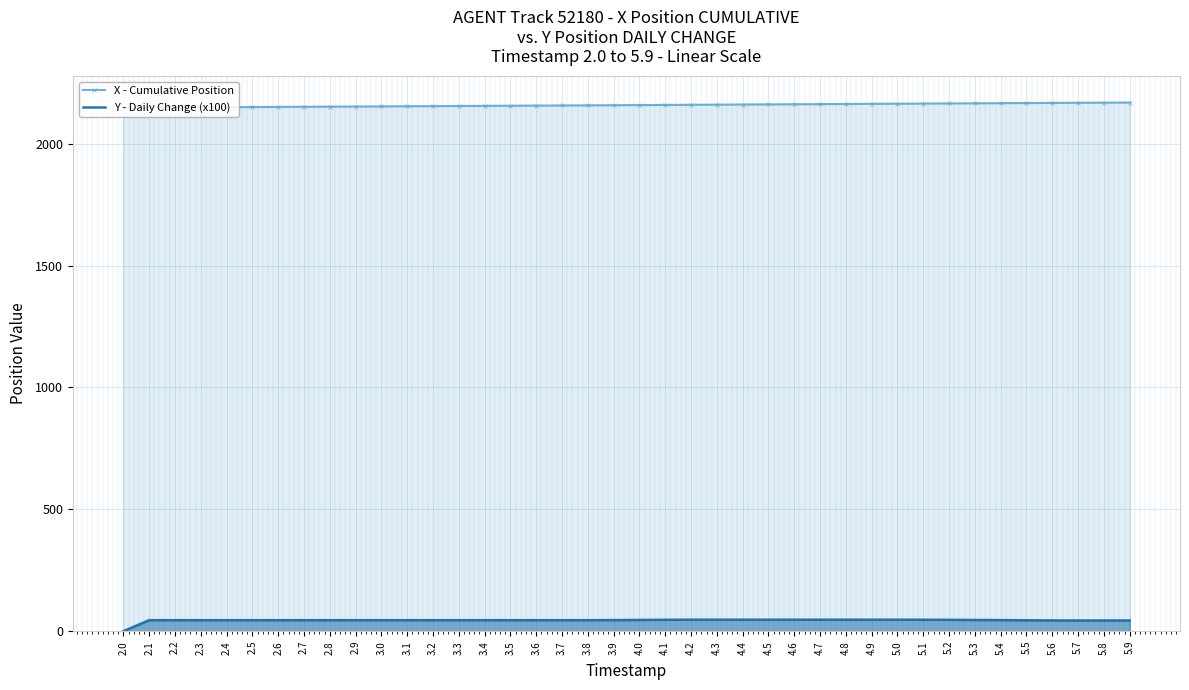

What is the difference between the highest and lowest values at 5.3?

2120.2